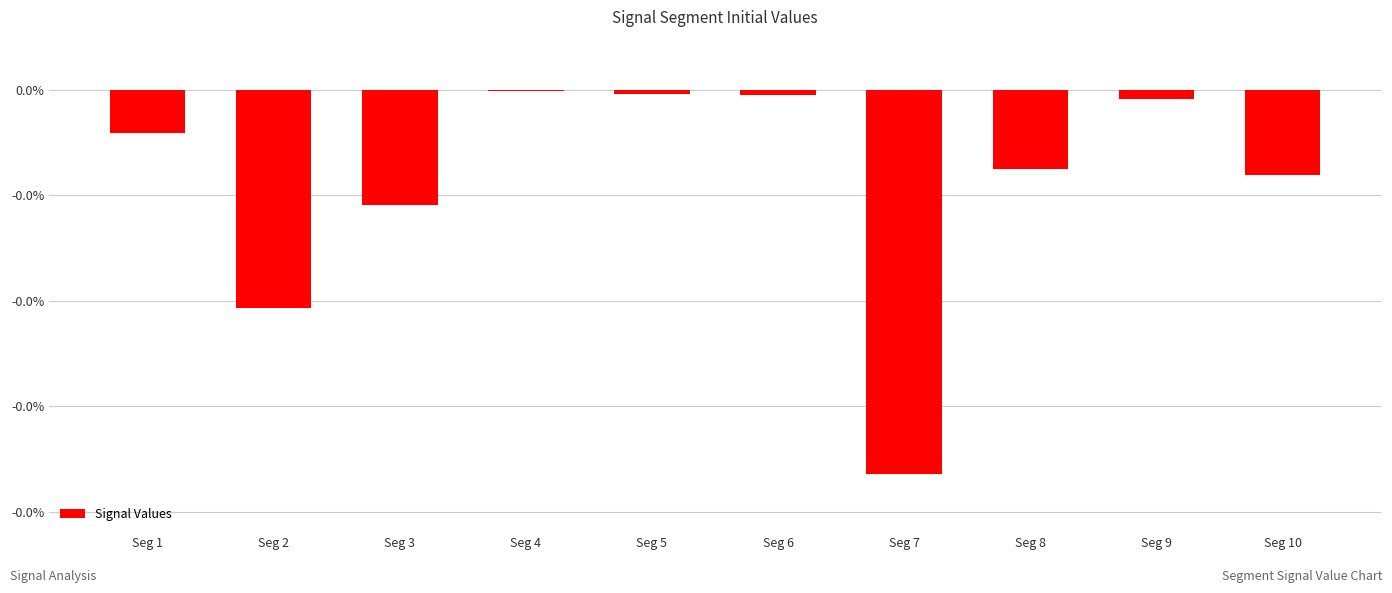

Is it true that the value at Seg 4 is -0.0?

False